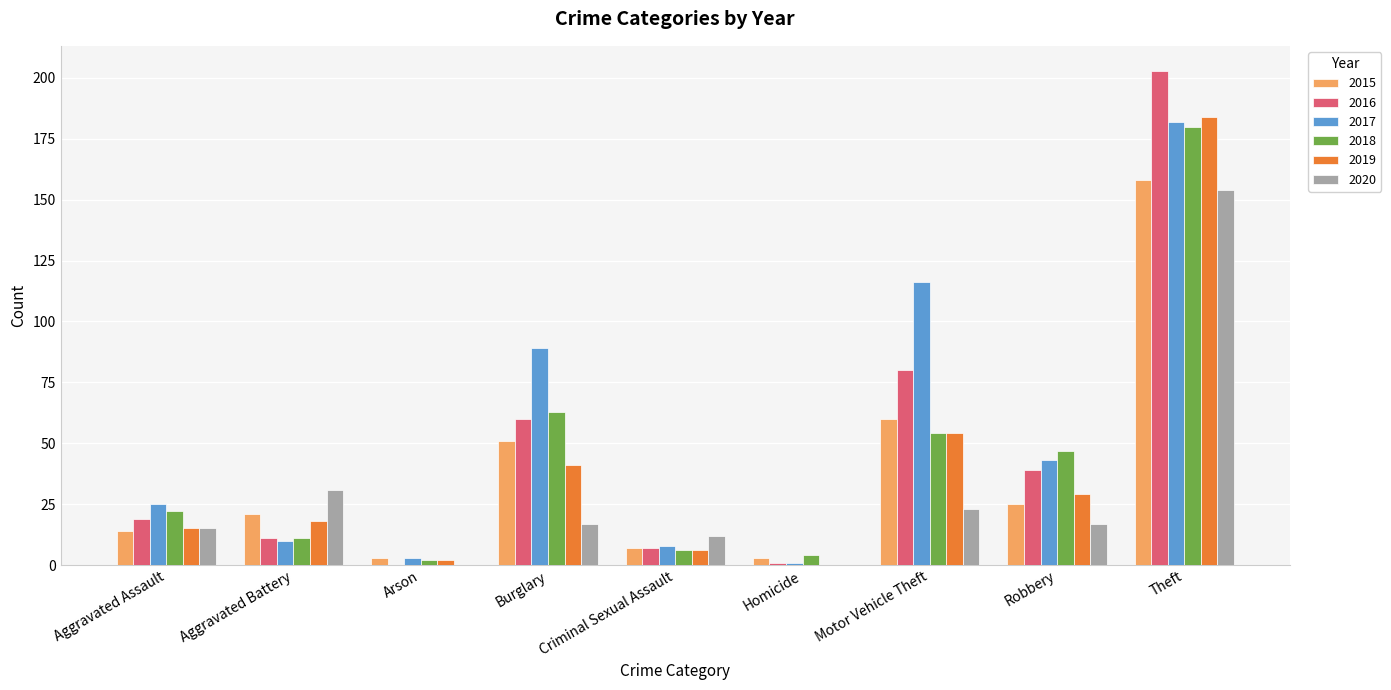

Is the value of 2015 at Robbery greater than the value of 2019 at Aggravated Assault?

Yes